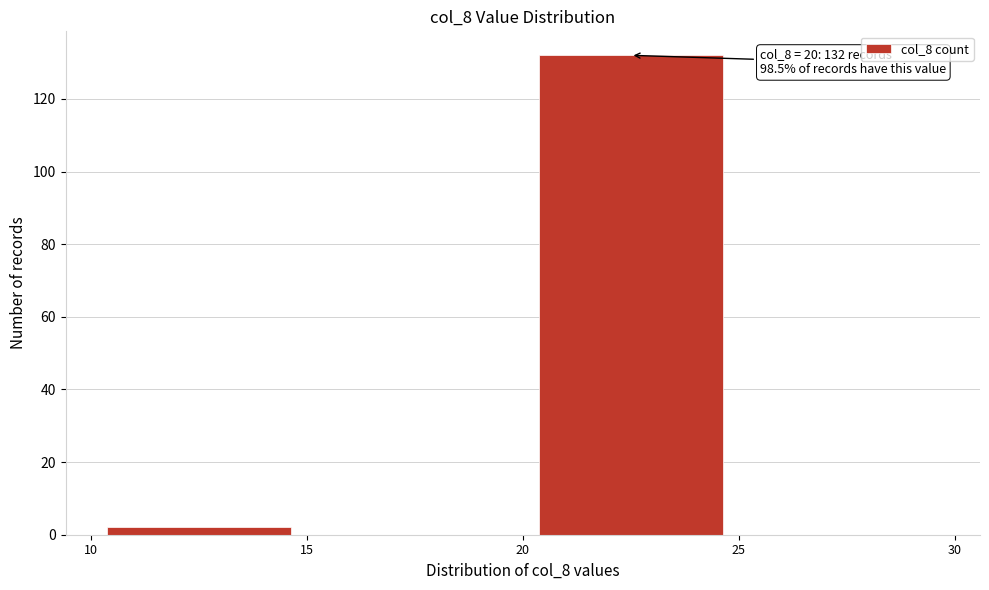

Over which range of the x-axis is the bar tallest?

20 to 25